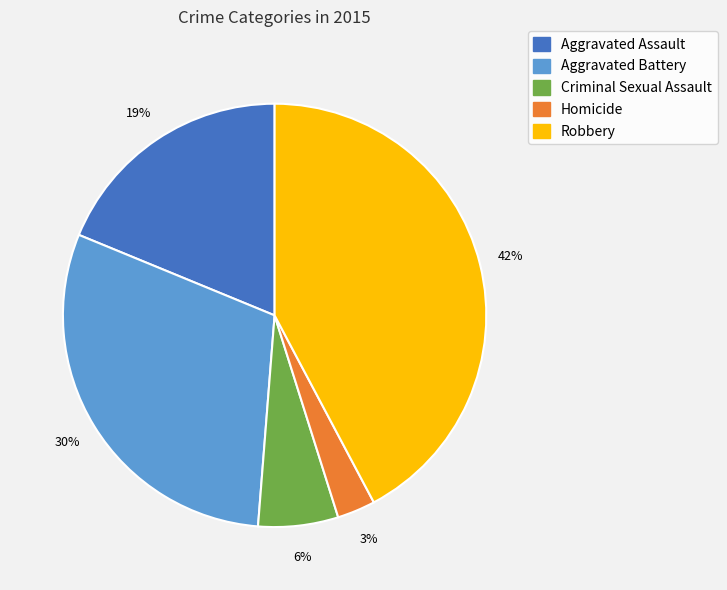

To the nearest percent, what is the difference between the largest and smallest slice percentages?

39%